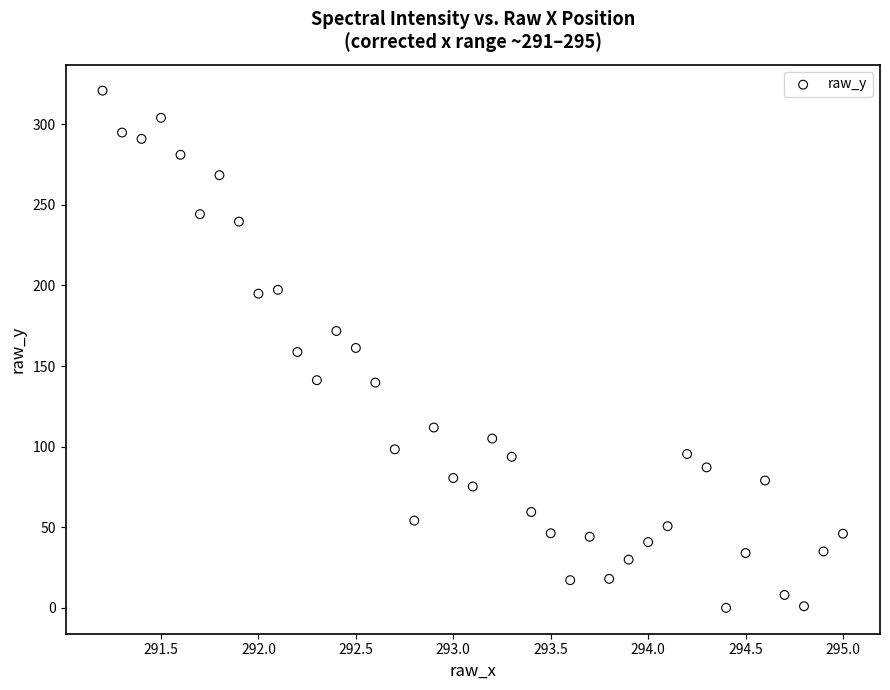

What is the range of Y values (max minus min)?

320.8